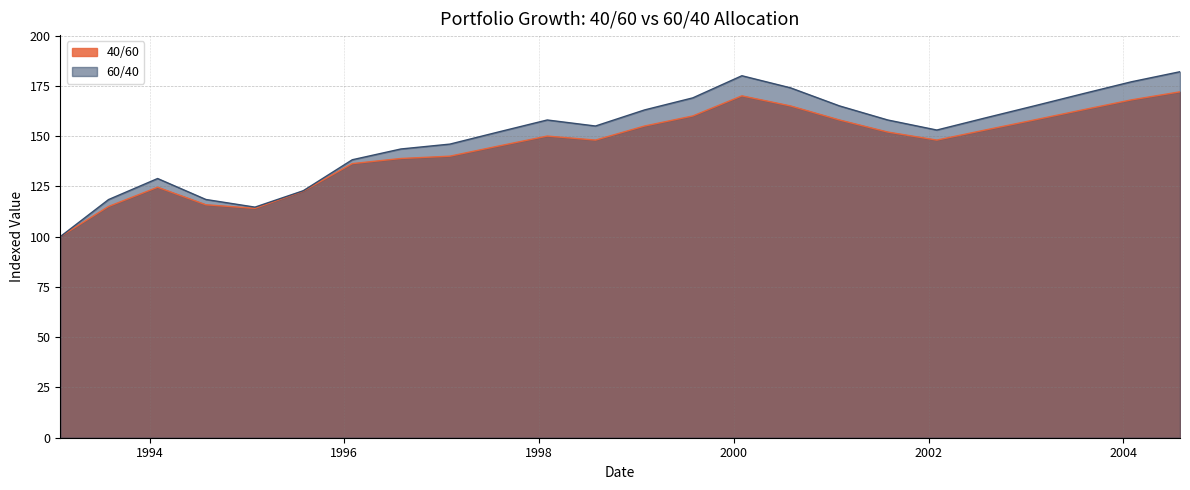

What is the label of the 7th point from the left?

1996-01-31